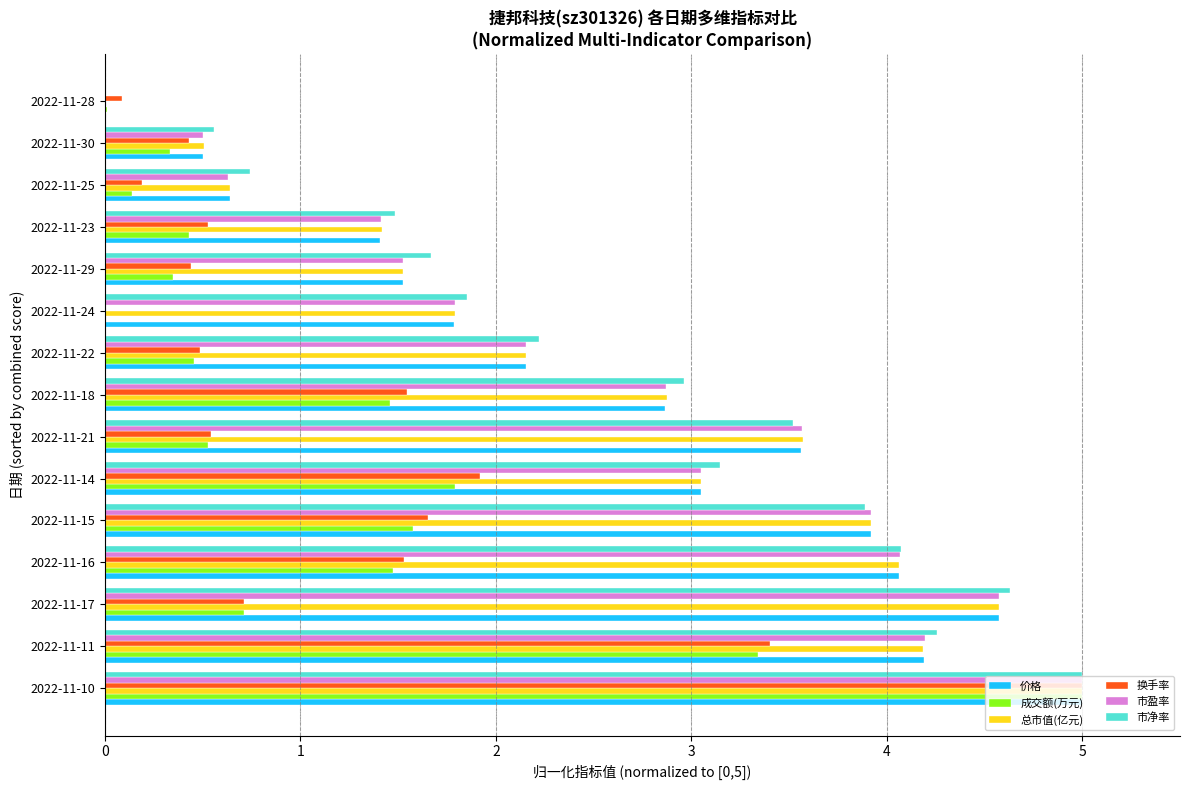

What is the sum of all 市盈率 values?

39.2